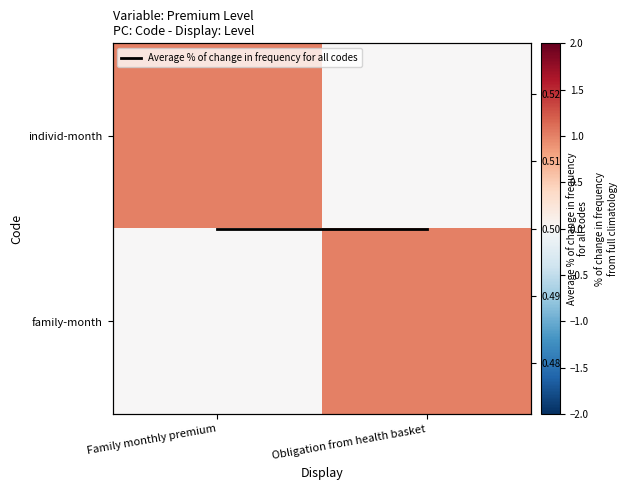

At which category is the sum across all series the highest?

Family monthly premium